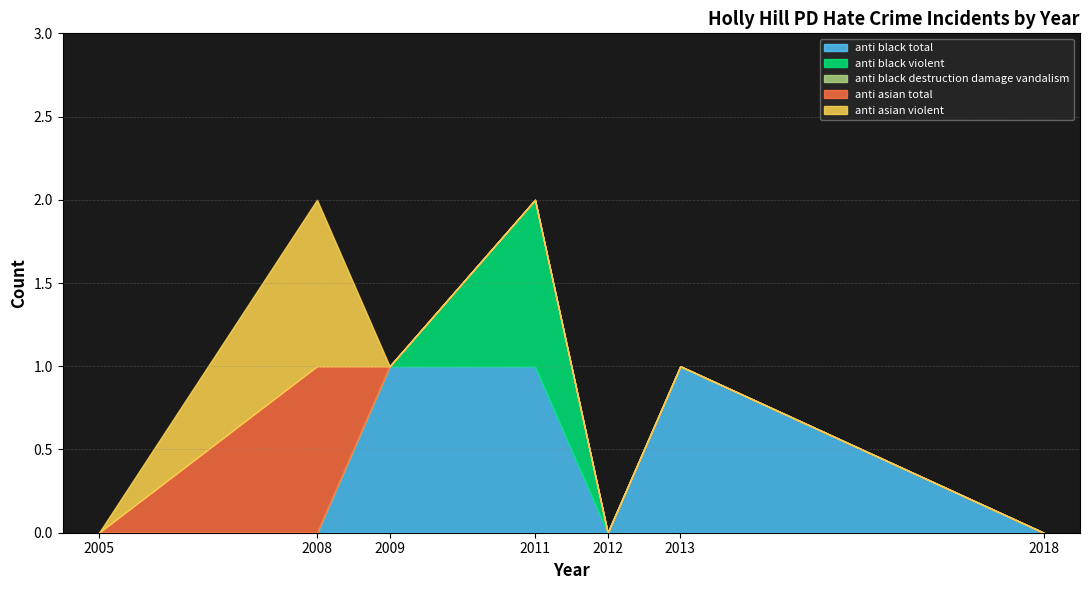

What is the difference between the anti_black_total values at 2013 and 2012?

1